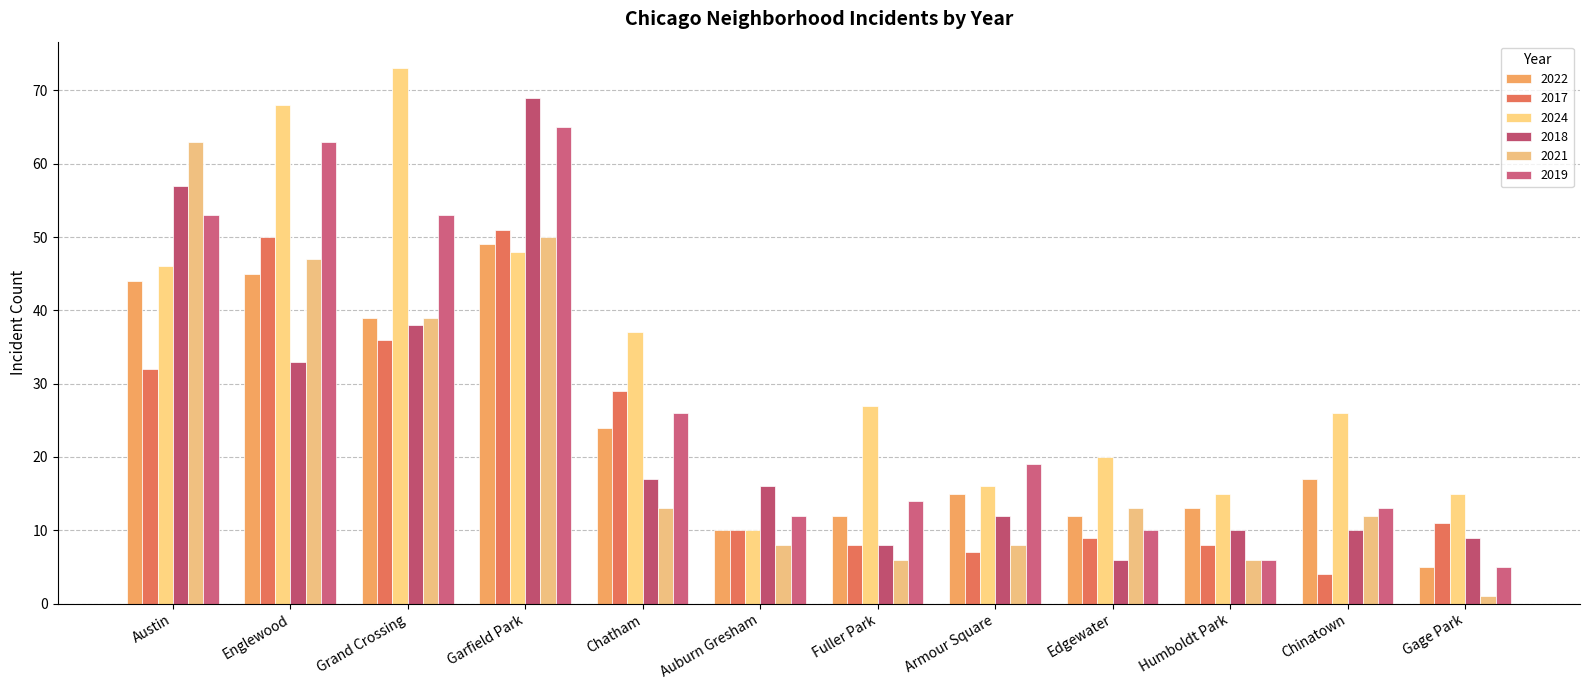

Which series has the largest total across all categories?

2024